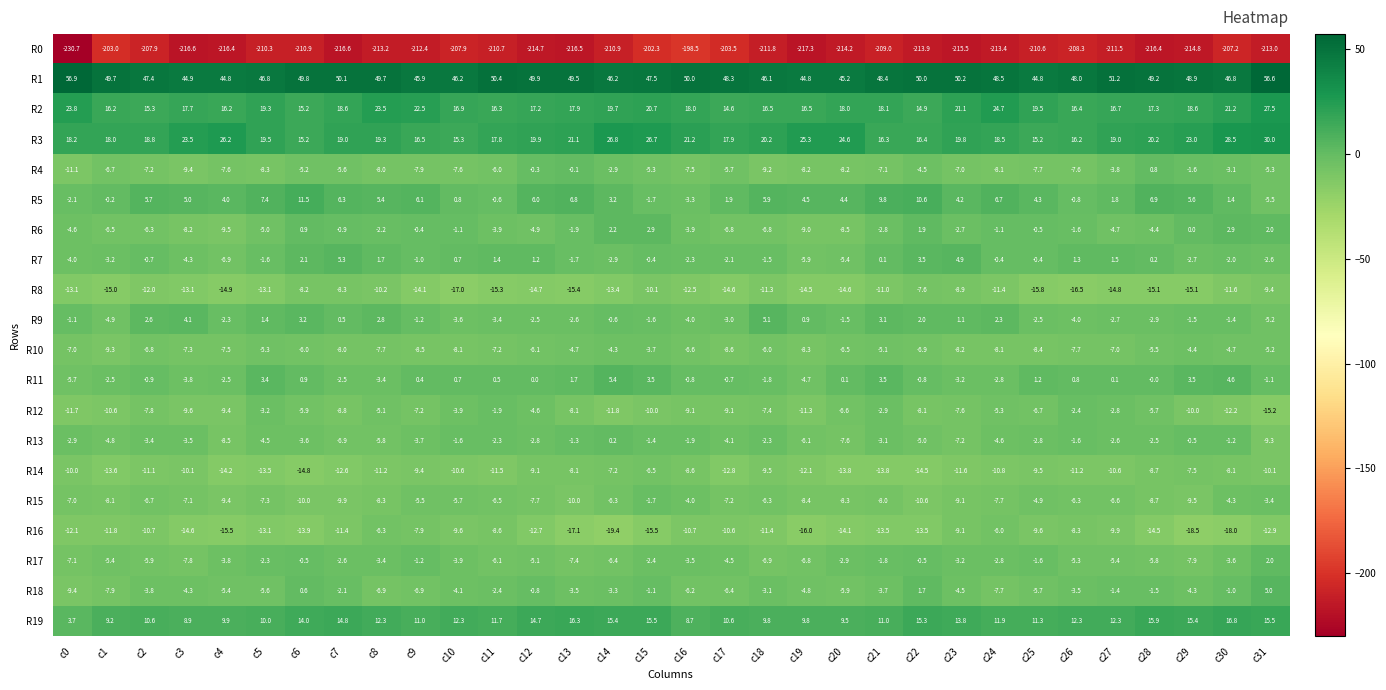

What is the difference between the R14 values at c29 and c0?

2.5